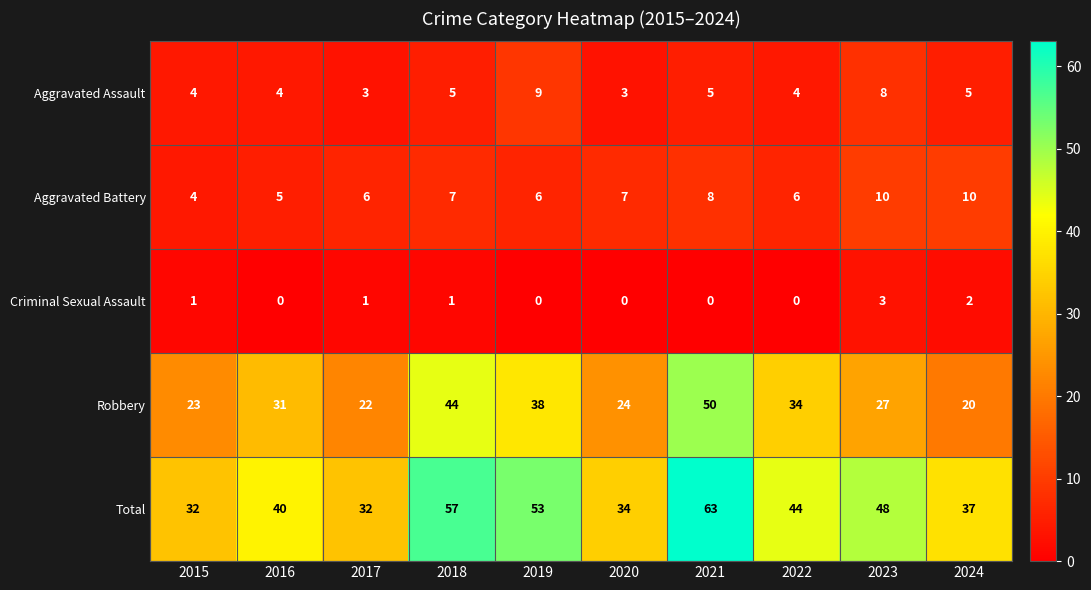

Read the Total value at 2018, to the nearest 5.

55